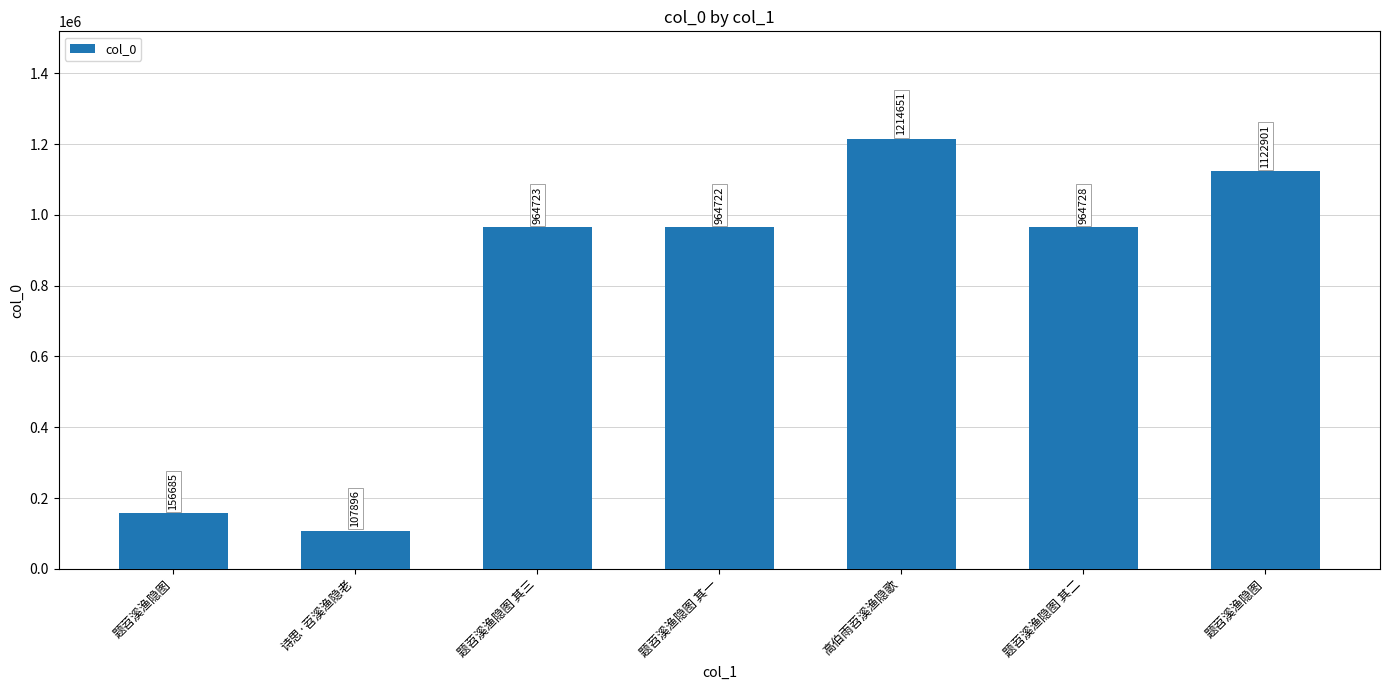

Does the chart contain any negative values?

No